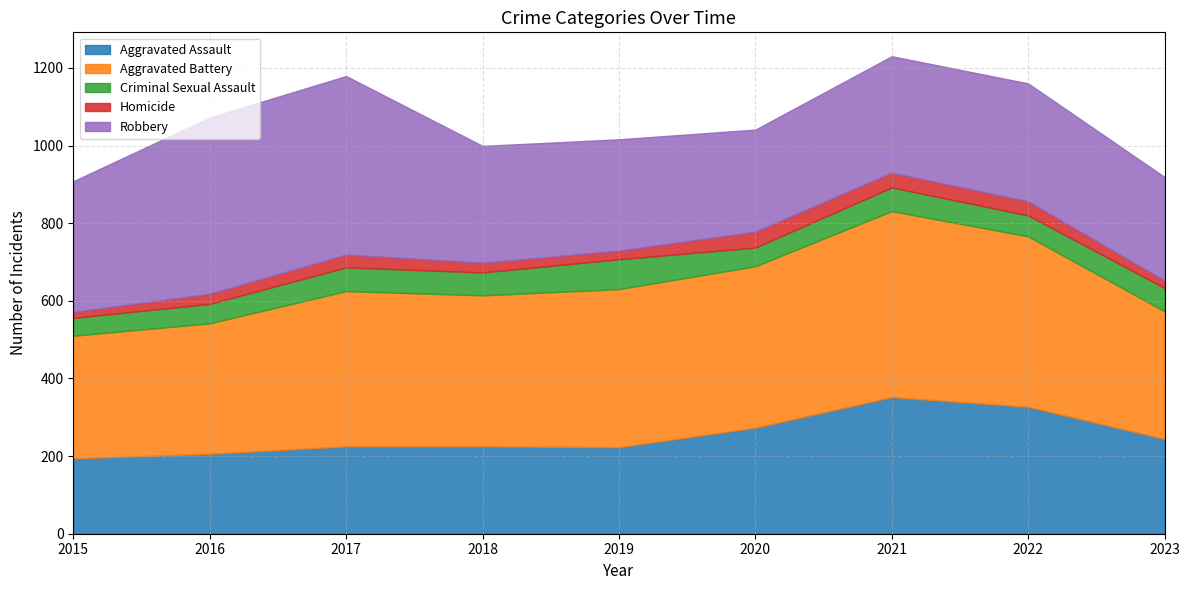

What is the highest value of the Aggravated Assault series?

352